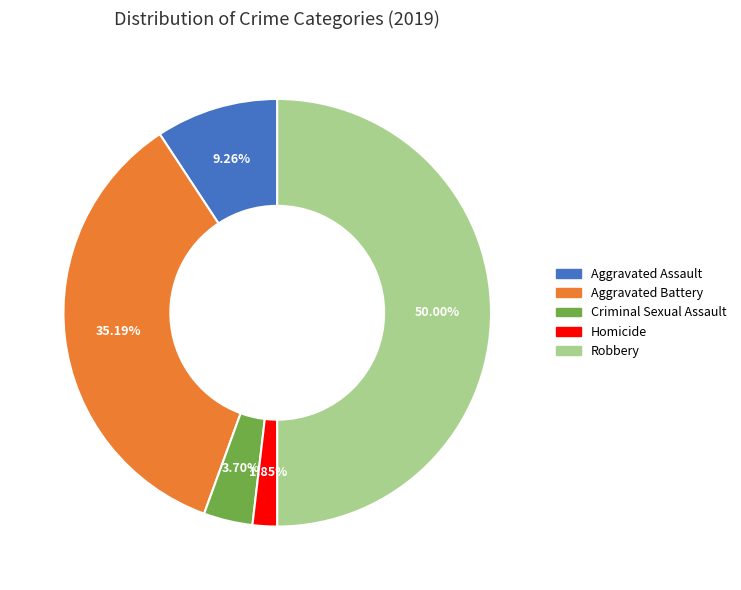

What percentage is the Criminal Sexual Assault slice, to the nearest percent?

4%